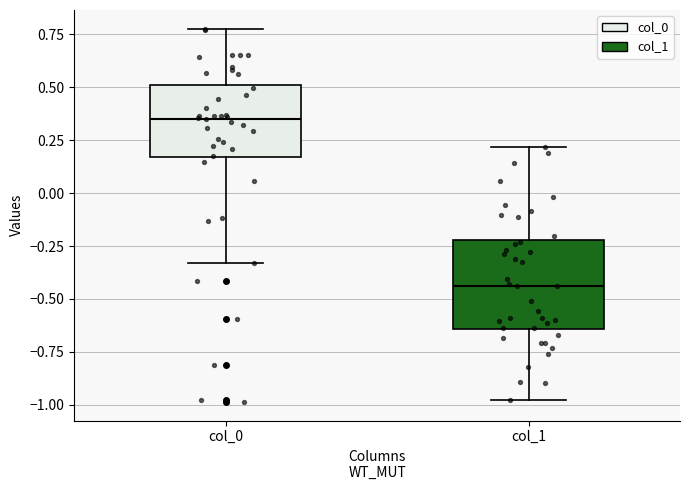

Which box has the highest median line?

col_0